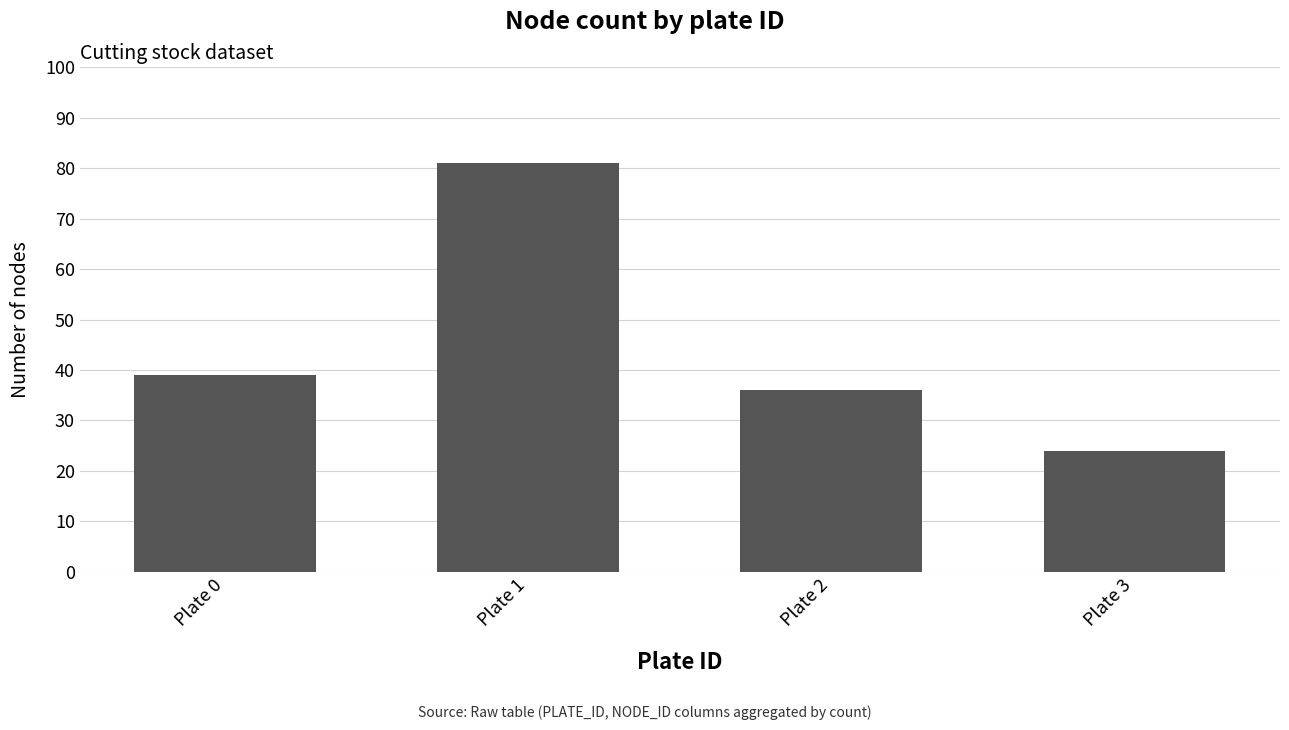

Which label corresponds to the smallest value in the chart?

Plate 3